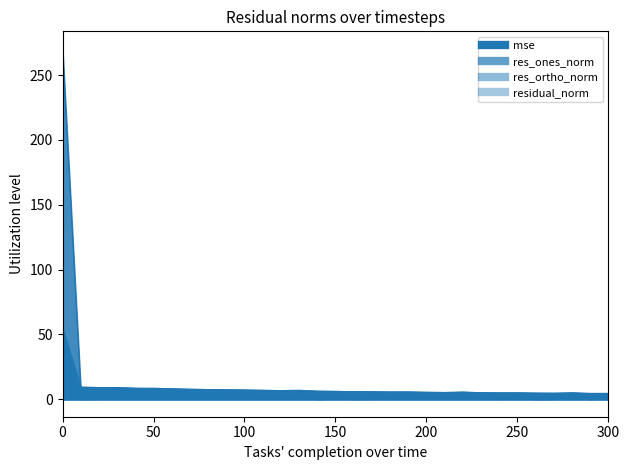

Rank the series at 150 from highest to lowest value.

residual_norm, res_ortho_norm, mse, res_ones_norm